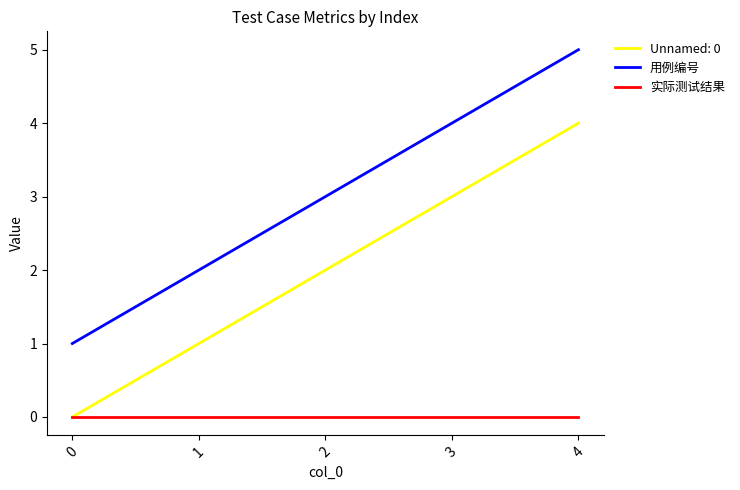

At which category is the sum across all series the highest?

4